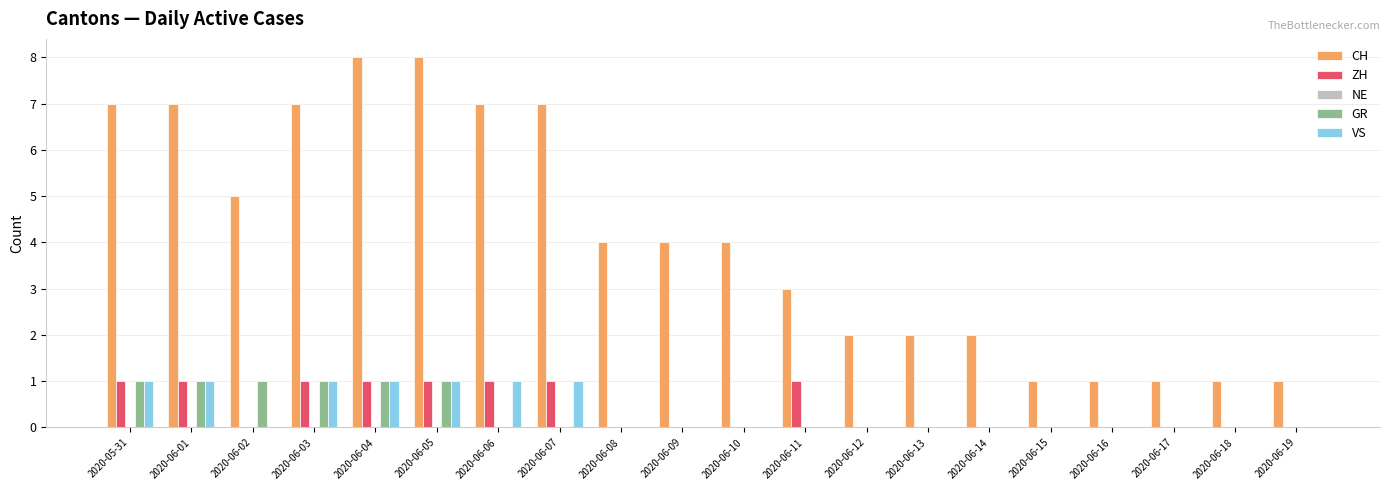

What is the sum of all VS values?

7